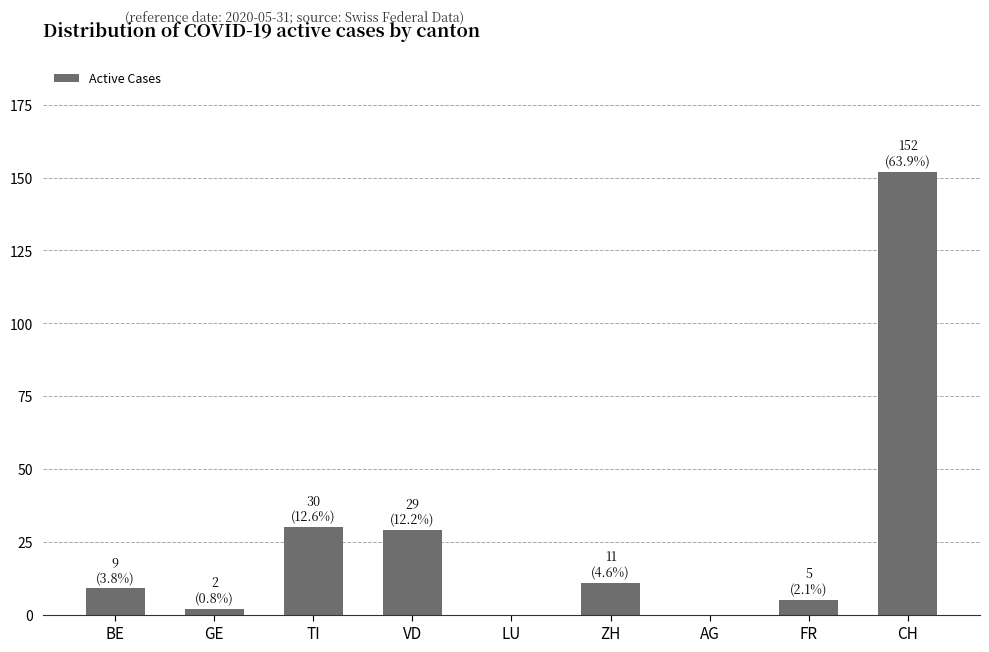

Reading left to right, list all the values displayed in this chart.

BE=9	GE=2	TI=30	VD=29	LU=0	ZH=11	AG=0	FR=5	CH=152